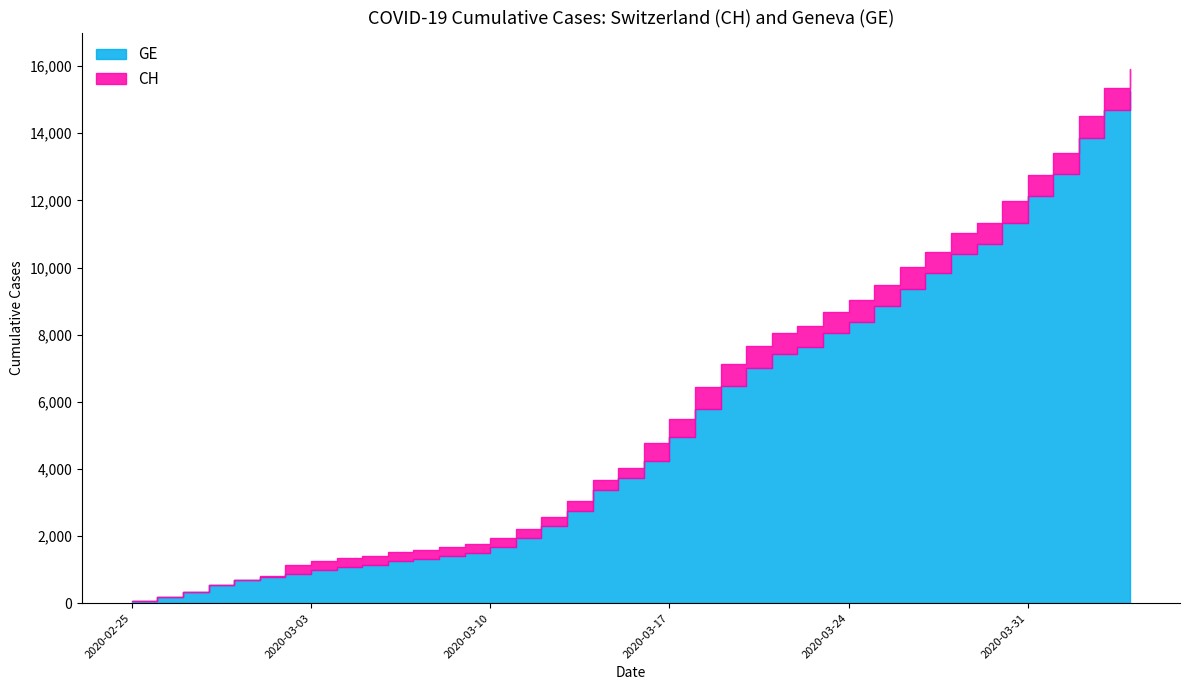

At which category does the chart reach its peak across all series?

2020-04-04